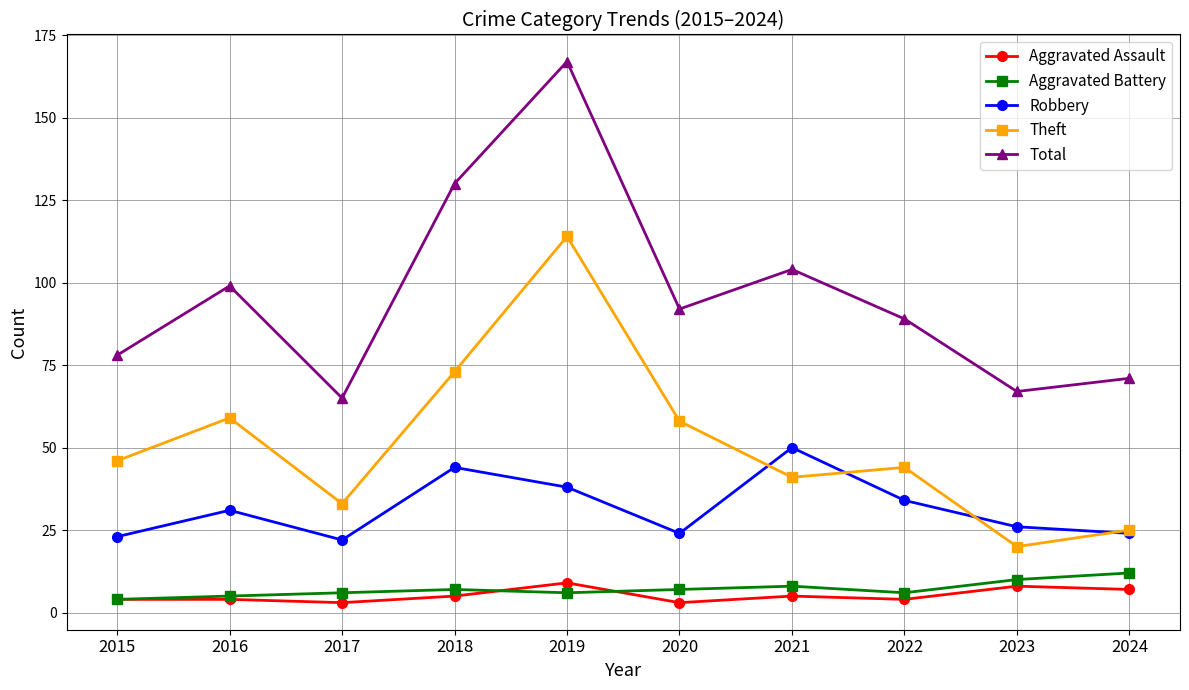

True or false: Theft and Aggravated Assault intersect in this chart.

False